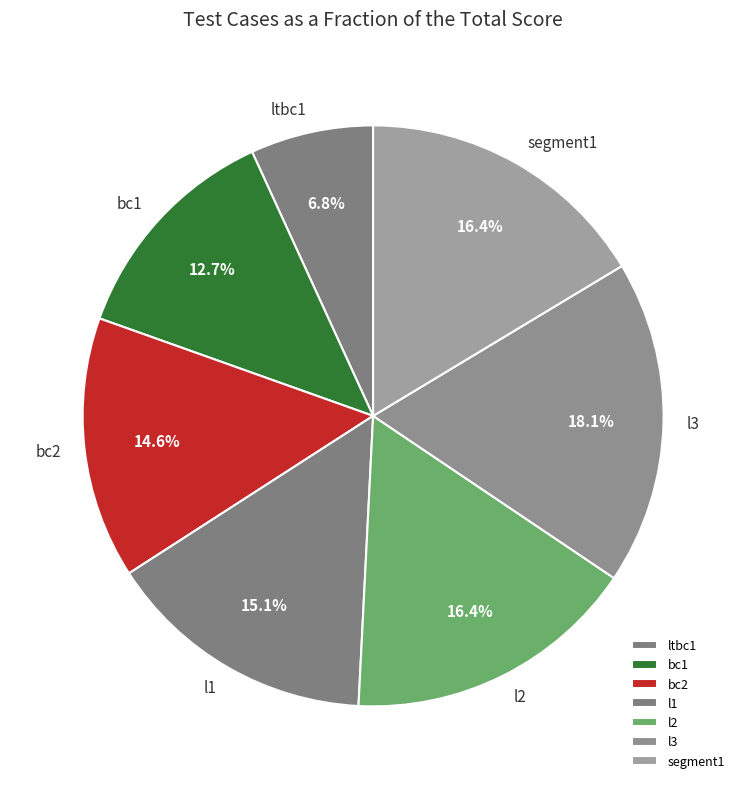

Which category has the biggest portion of the pie?

l3